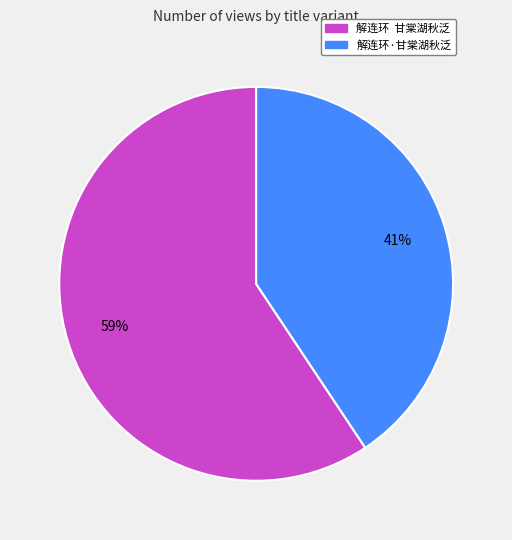

Approximately how many times larger is the value at 解连环·甘棠湖秋泛 compared to 解连环 甘棠湖秋泛?

0.7